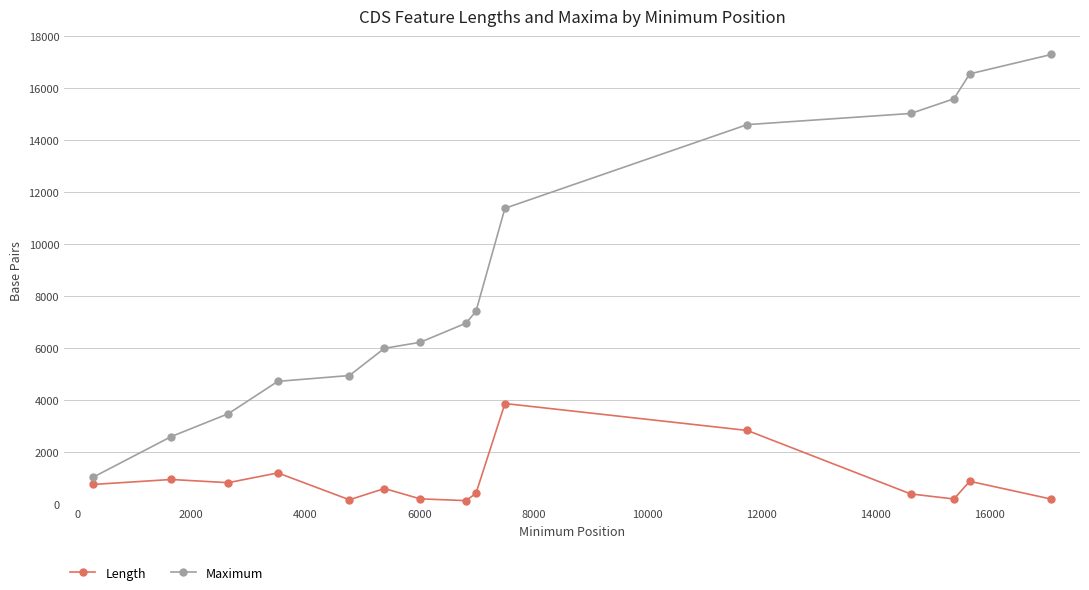

What is the minimum value shown in the chart?

150